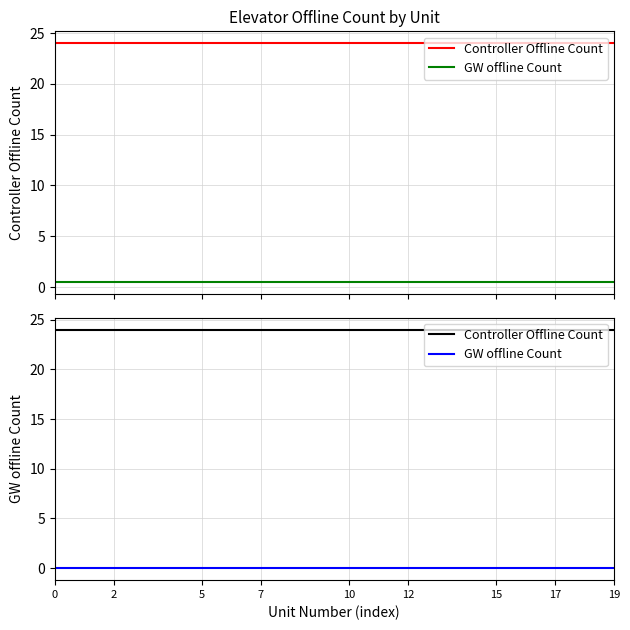

Between 15 and 5, which is larger?

15